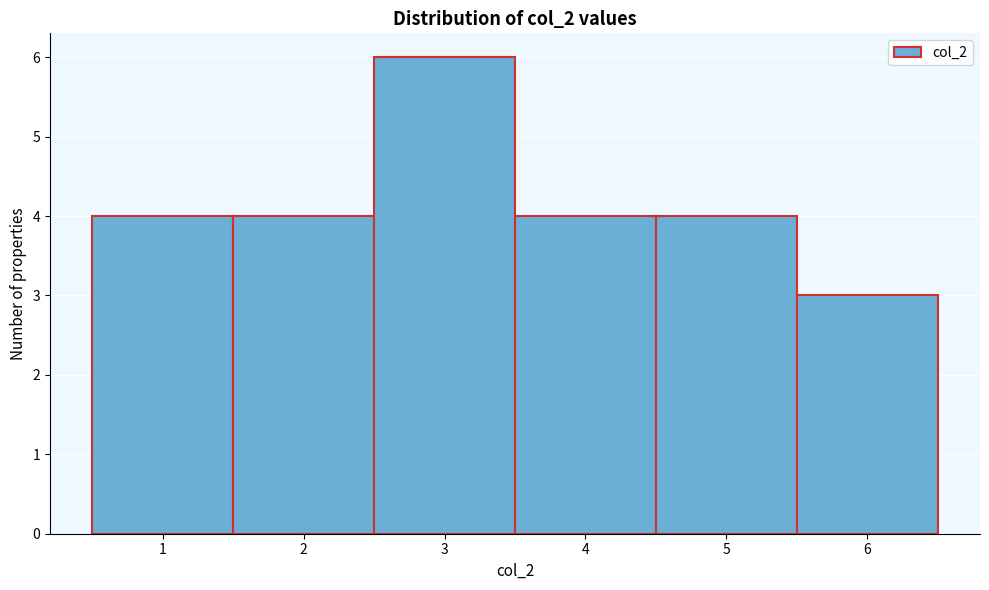

Reading left to right, list every bar in this chart as the range it spans on the x-axis followed by its height. The values are not printed on the chart, so give them approximately, as read against the axis.

0.5 to 1.5: 4
1.5 to 2.5: 4
2.5 to 3.5: 6
3.5 to 4.5: 4
4.5 to 5.5: 4
5.5 to 6.5: 3